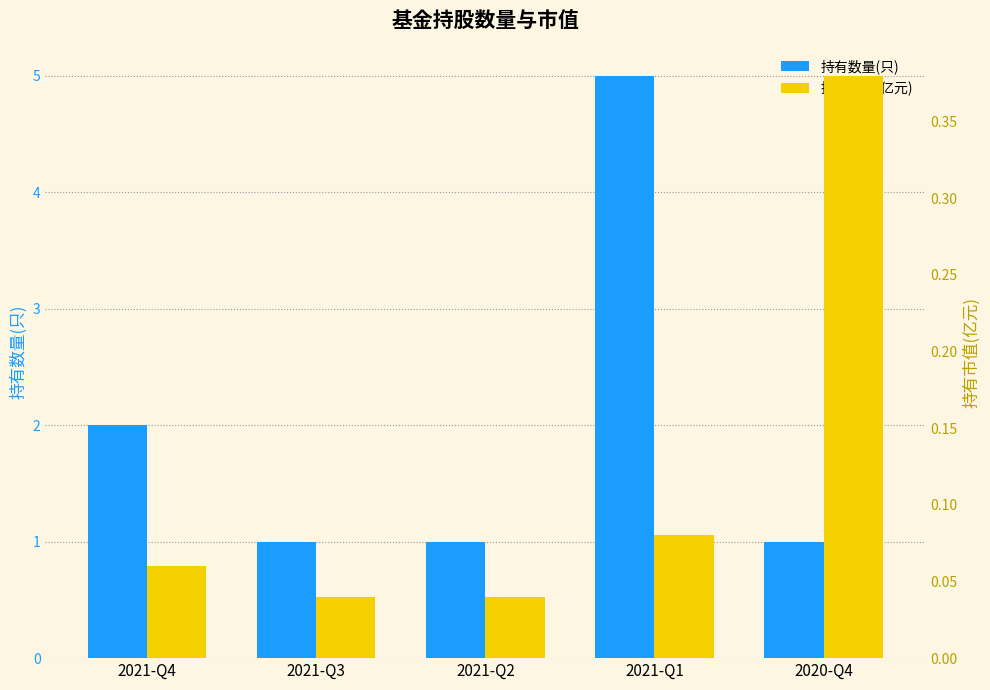

True or false: 持有市值(亿元) has a value of 0.4 at 2020-Q4.

True